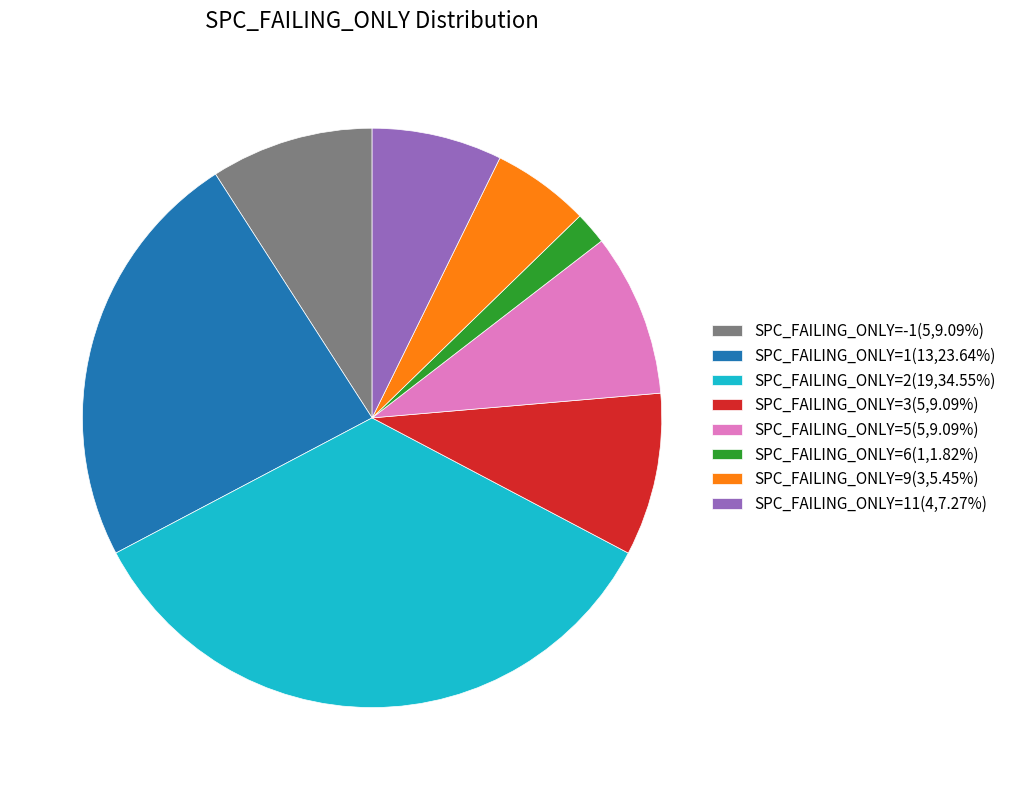

Combined, do SPC_FAILING_ONLY=-1(5,9.09%) and SPC_FAILING_ONLY=9(3,5.45%) account for over 50%?

No